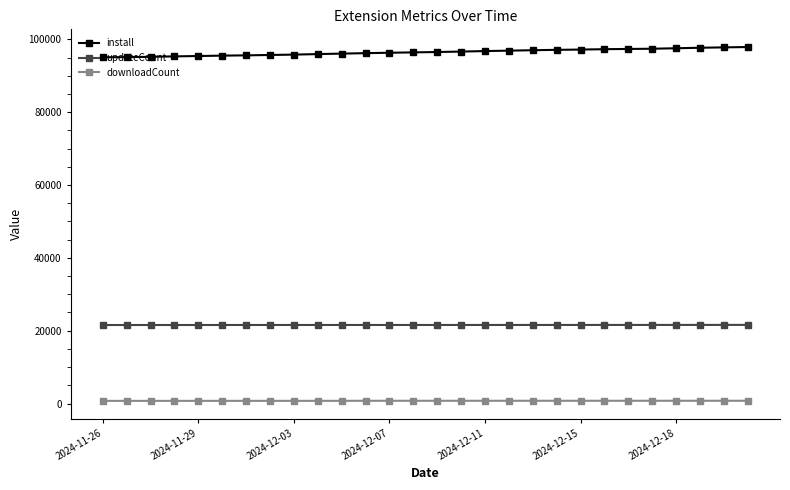

What is the greatest value displayed?

97883